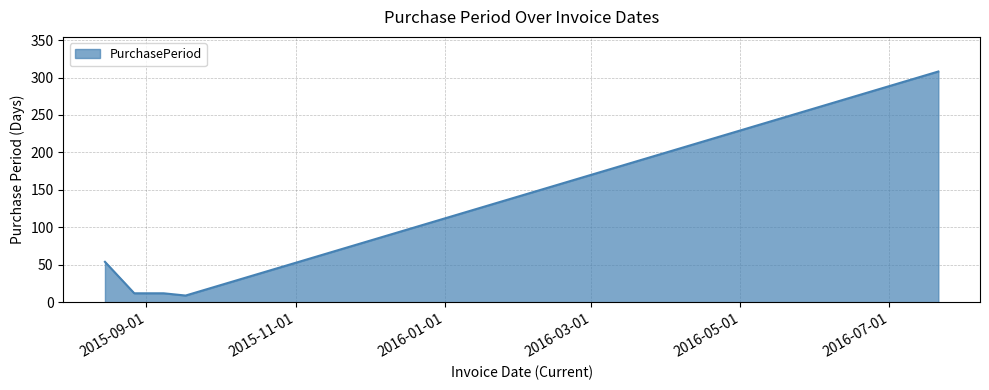

What is the maximum value shown in the chart?

308